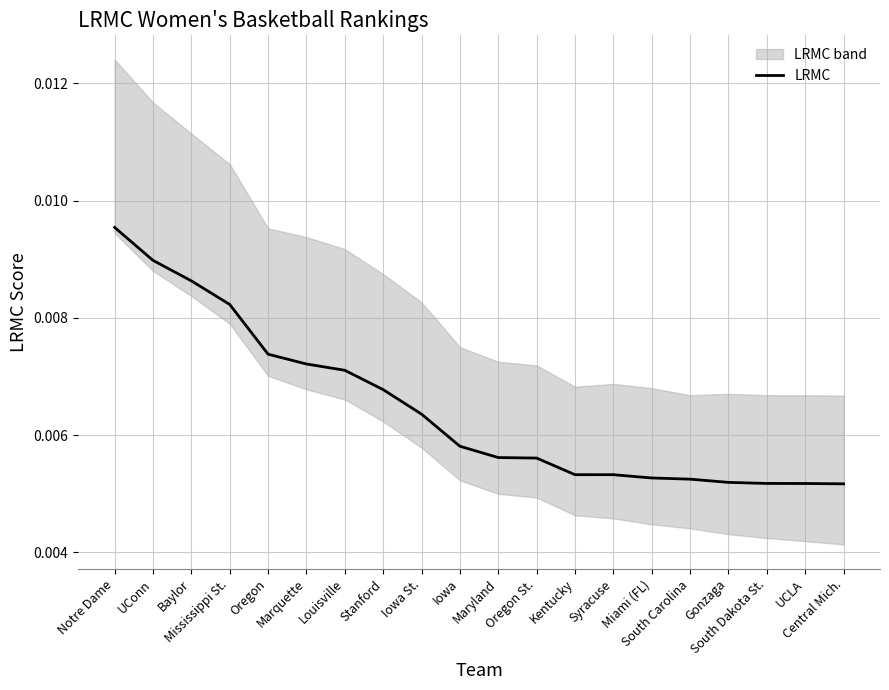

Where is the data nearest to the value 0?

Central Mich.